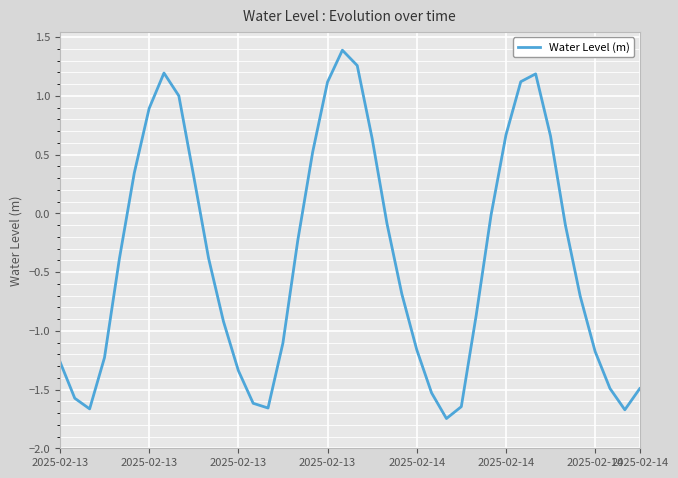

What is the greatest value displayed?

1.4